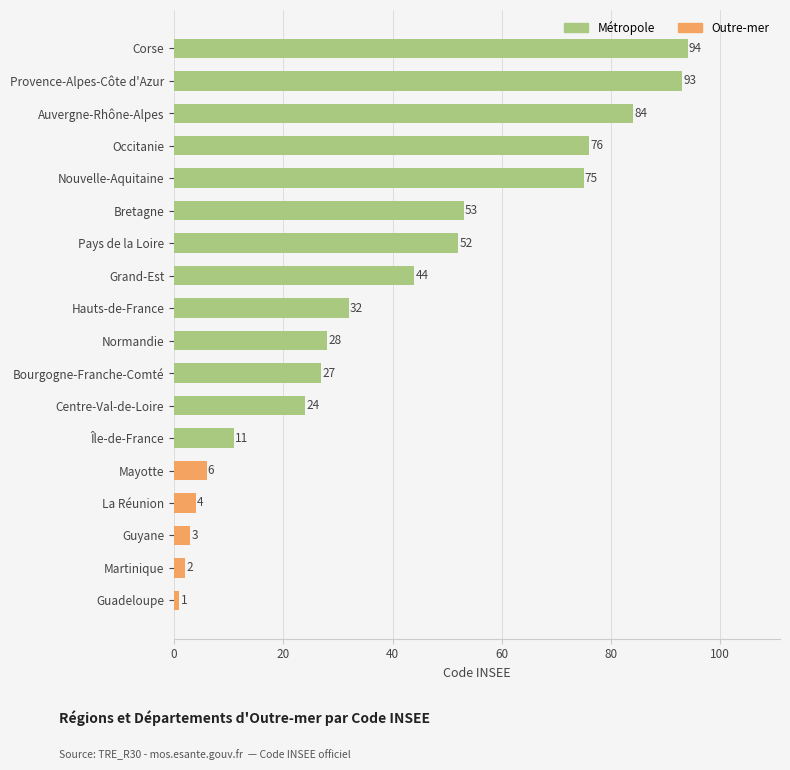

Reading bottom to top, what are all the values shown in this chart?

1	2	3	4	6	11	24	27	28	32	44	52	53	75	76	84	93	94